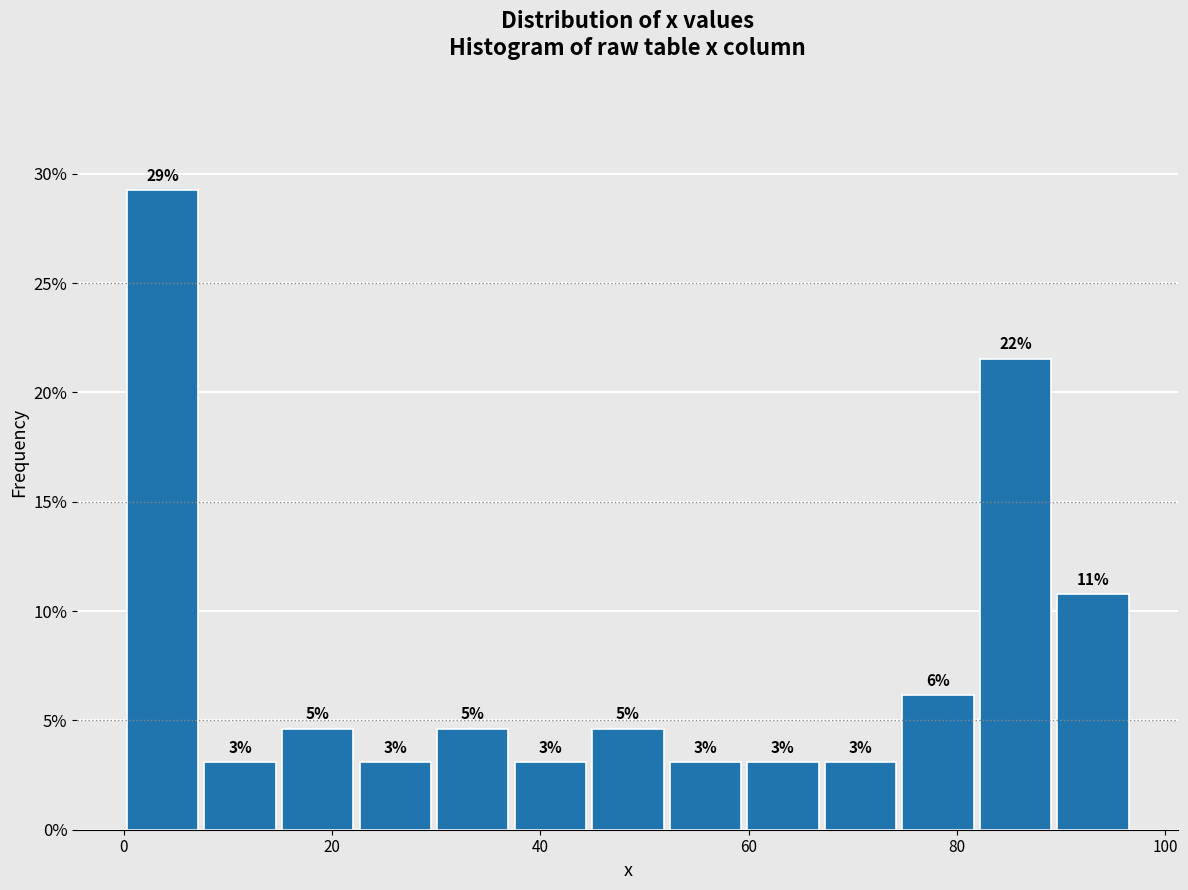

Around what value on the x-axis is the tallest bar? Give the approximate position of its centre, as read against the axis.

4